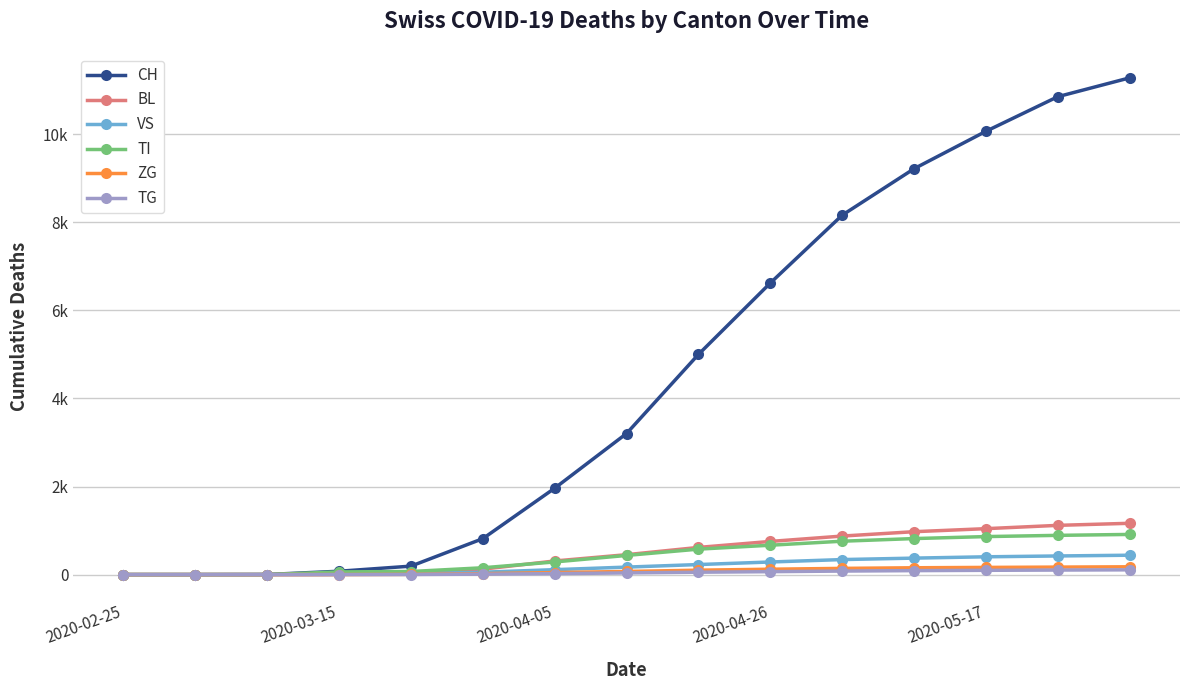

Is this an area chart (filled region under the line)?

No